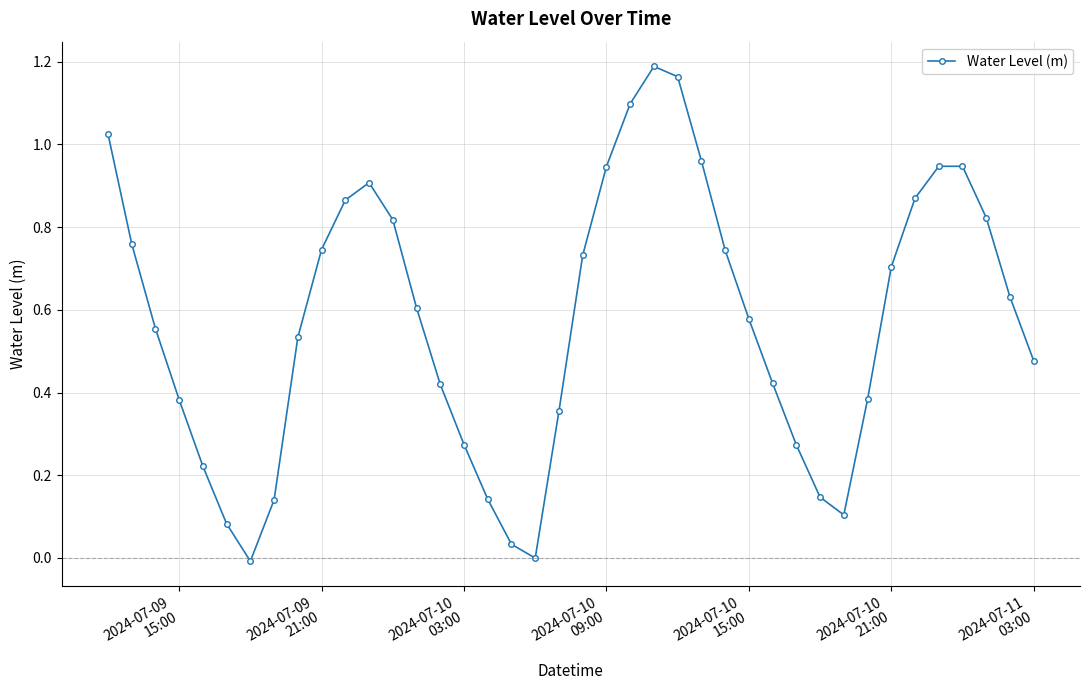

True or false: there are more than 0 points higher than both neighbors.

True